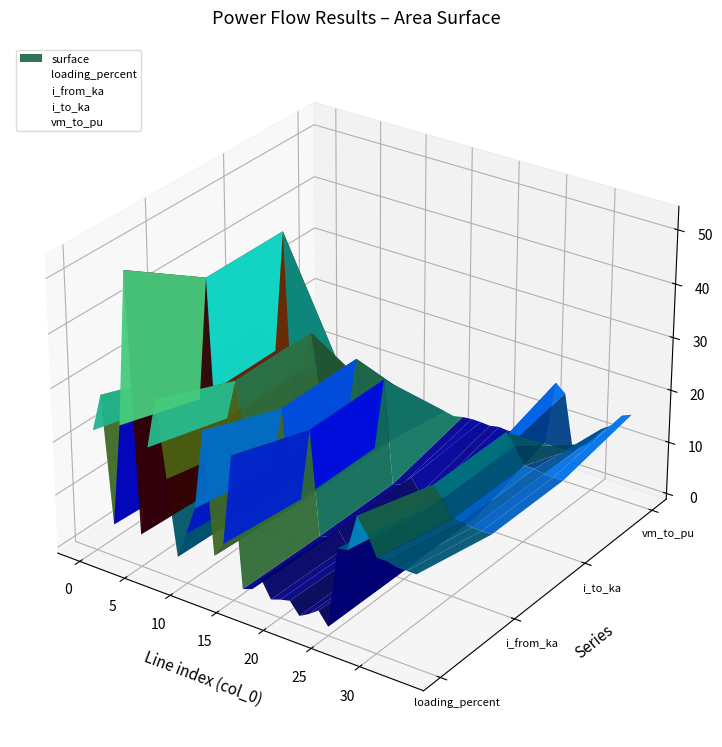

How many intersections are there between vm_to_pu and i_to_ka?

11